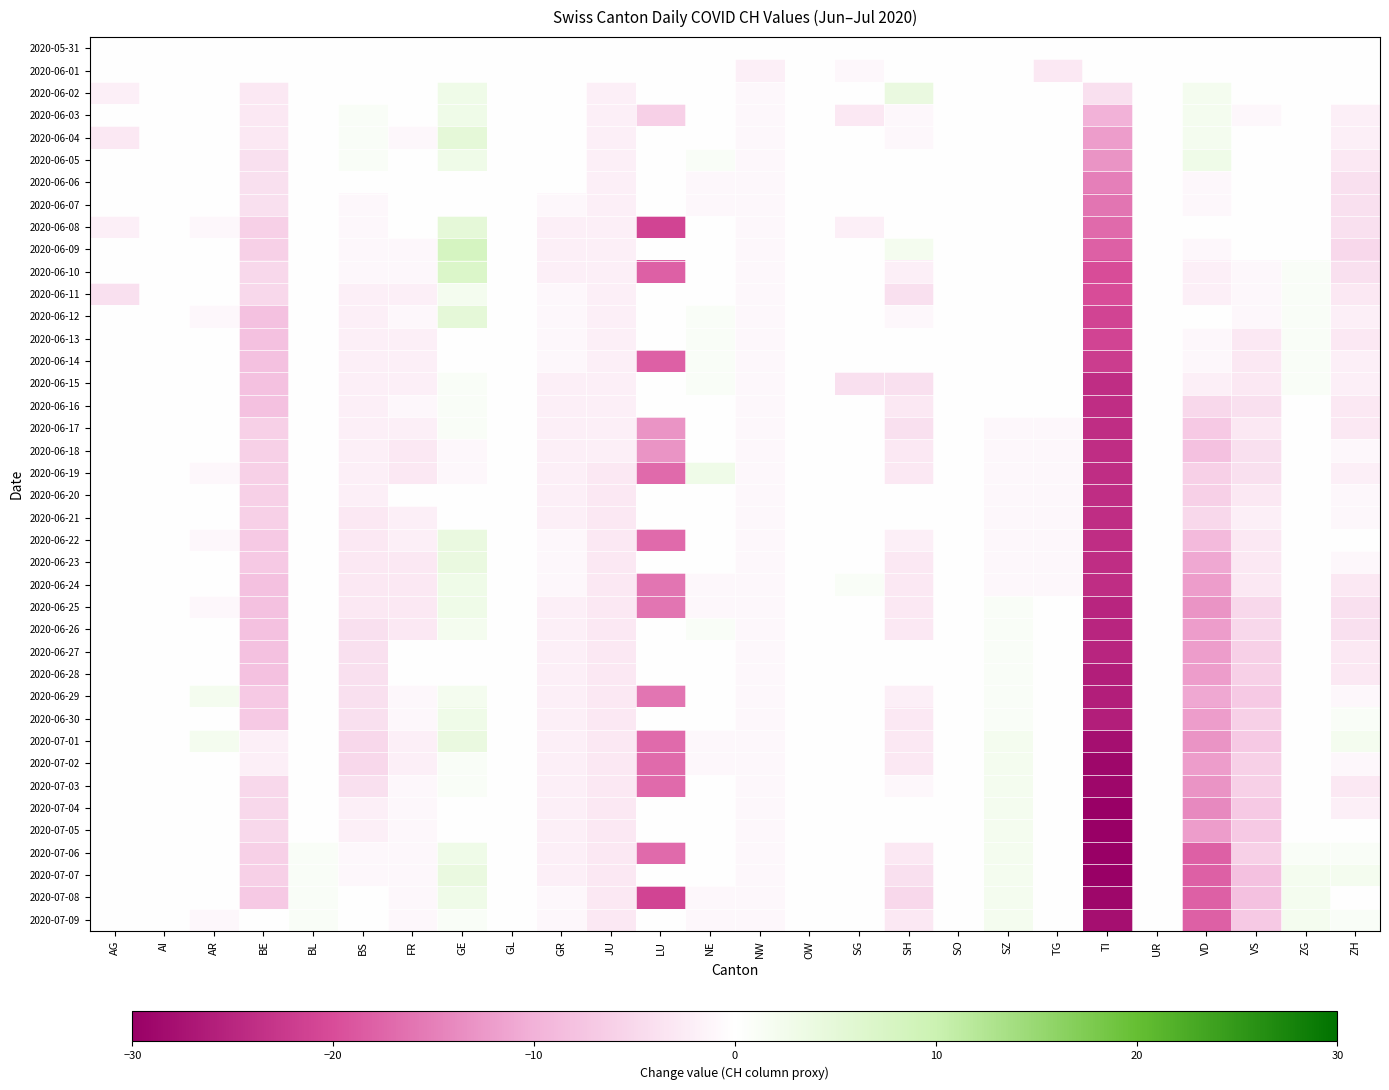

Reading left to right, extract all data points from this chart.

2020-05-31: AG=0	AI=0	AR=0	BE=0	BL=0	BS=0	FR=0	GE=0	GL=0	GR=0	JU=0	LU=0	NE=0	NW=0	OW=0	SG=0	SH=0	SO=0	SZ=0	TG=0	TI=0	UR=0	VD=0	VS=0	ZG=0	ZH=0
2020-06-01: AG=0	AI=0	AR=0	BE=0	BL=0	BS=0	FR=0	GE=0	GL=0	GR=0	JU=0	LU=0	NE=0	NW=-2	OW=0	SG=-1	SH=0	SO=0	SZ=0	TG=-3	TI=0	UR=0	VD=0	VS=0	ZG=0	ZH=0
2020-06-02: AG=-2	AI=0	AR=0	BE=-3	BL=0	BS=0	FR=0	GE=3	GL=0	GR=0	JU=-2	LU=0	NE=0	NW=-1	OW=0	SG=0	SH=4	SO=0	SZ=0	TG=0	TI=-4	UR=0	VD=2	VS=0	ZG=0	ZH=0
2020-06-03: AG=0	AI=0	AR=0	BE=-3	BL=0	BS=1	FR=0	GE=3	GL=0	GR=0	JU=-2	LU=-6	NE=0	NW=-1	OW=0	SG=-3	SH=-1	SO=0	SZ=0	TG=0	TI=-10	UR=0	VD=2	VS=-1	ZG=0	ZH=-2
2020-06-04: AG=-3	AI=0	AR=0	BE=-3	BL=0	BS=1	FR=-1	GE=5	GL=0	GR=0	JU=-2	LU=0	NE=0	NW=-1	OW=0	SG=0	SH=-1	SO=0	SZ=0	TG=0	TI=-12	UR=0	VD=2	VS=0	ZG=0	ZH=-2
2020-06-05: AG=0	AI=0	AR=0	BE=-4	BL=0	BS=1	FR=0	GE=3	GL=0	GR=0	JU=-2	LU=0	NE=1	NW=-1	OW=0	SG=0	SH=0	SO=0	SZ=0	TG=0	TI=-13	UR=0	VD=3	VS=0	ZG=0	ZH=-3
2020-06-06: AG=0	AI=0	AR=0	BE=-4	BL=0	BS=0	FR=0	GE=0	GL=0	GR=0	JU=-2	LU=0	NE=-1	NW=-1	OW=0	SG=0	SH=0	SO=0	SZ=0	TG=0	TI=-15	UR=0	VD=-1	VS=0	ZG=0	ZH=-4
2020-06-07: AG=0	AI=0	AR=0	BE=-4	BL=0	BS=-1	FR=0	GE=0	GL=0	GR=-1	JU=-2	LU=0	NE=-1	NW=-1	OW=0	SG=0	SH=0	SO=0	SZ=0	TG=0	TI=-16	UR=0	VD=-1	VS=0	ZG=0	ZH=-4
2020-06-08: AG=-2	AI=0	AR=-1	BE=-6	BL=0	BS=-1	FR=0	GE=5	GL=0	GR=-2	JU=-2	LU=-21	NE=0	NW=-1	OW=0	SG=-2	SH=0	SO=0	SZ=0	TG=0	TI=-17	UR=0	VD=0	VS=0	ZG=0	ZH=-4
2020-06-09: AG=0	AI=0	AR=0	BE=-6	BL=0	BS=-1	FR=-1	GE=8	GL=0	GR=-2	JU=-2	LU=0	NE=0	NW=-1	OW=0	SG=0	SH=2	SO=0	SZ=0	TG=0	TI=-18	UR=0	VD=-1	VS=0	ZG=0	ZH=-5
2020-06-10: AG=0	AI=0	AR=0	BE=-5	BL=0	BS=-1	FR=-1	GE=7	GL=0	GR=-2	JU=-2	LU=-18	NE=0	NW=-1	OW=0	SG=0	SH=-2	SO=0	SZ=0	TG=0	TI=-20	UR=0	VD=-2	VS=-1	ZG=1	ZH=-4
2020-06-11: AG=-4	AI=0	AR=0	BE=-5	BL=0	BS=-2	FR=-2	GE=2	GL=0	GR=-1	JU=-2	LU=0	NE=0	NW=-1	OW=0	SG=0	SH=-4	SO=0	SZ=0	TG=0	TI=-20	UR=0	VD=-2	VS=-1	ZG=1	ZH=-3
2020-06-12: AG=0	AI=0	AR=-1	BE=-8	BL=0	BS=-2	FR=-1	GE=5	GL=0	GR=-1	JU=-2	LU=0	NE=1	NW=-1	OW=0	SG=0	SH=-1	SO=0	SZ=0	TG=0	TI=-21	UR=0	VD=0	VS=-1	ZG=1	ZH=-2
2020-06-13: AG=0	AI=0	AR=0	BE=-8	BL=0	BS=-2	FR=-2	GE=0	GL=0	GR=-1	JU=-2	LU=0	NE=1	NW=-1	OW=0	SG=0	SH=0	SO=0	SZ=0	TG=0	TI=-21	UR=0	VD=-1	VS=-3	ZG=1	ZH=-3
2020-06-14: AG=0	AI=0	AR=0	BE=-8	BL=0	BS=-2	FR=-2	GE=0	GL=0	GR=-1	JU=-2	LU=-18	NE=1	NW=-1	OW=0	SG=0	SH=0	SO=0	SZ=0	TG=0	TI=-22	UR=0	VD=-1	VS=-3	ZG=1	ZH=-2
2020-06-15: AG=0	AI=0	AR=0	BE=-8	BL=0	BS=-2	FR=-2	GE=1	GL=0	GR=-2	JU=-2	LU=0	NE=1	NW=-1	OW=0	SG=-4	SH=-4	SO=0	SZ=0	TG=0	TI=-24	UR=0	VD=-2	VS=-3	ZG=1	ZH=-2
2020-06-16: AG=0	AI=0	AR=0	BE=-8	BL=0	BS=-2	FR=-1	GE=1	GL=0	GR=-2	JU=-2	LU=0	NE=0	NW=-1	OW=0	SG=0	SH=-3	SO=0	SZ=0	TG=0	TI=-24	UR=0	VD=-5	VS=-4	ZG=0	ZH=-3
2020-06-17: AG=0	AI=0	AR=0	BE=-6	BL=0	BS=-2	FR=-2	GE=1	GL=0	GR=-2	JU=-2	LU=-13	NE=0	NW=-1	OW=0	SG=0	SH=-4	SO=0	SZ=-1	TG=-1	TI=-24	UR=0	VD=-7	VS=-3	ZG=0	ZH=-3
2020-06-18: AG=0	AI=0	AR=0	BE=-6	BL=0	BS=-2	FR=-3	GE=-1	GL=0	GR=-2	JU=-2	LU=-13	NE=0	NW=-1	OW=0	SG=0	SH=-3	SO=0	SZ=-1	TG=-1	TI=-24	UR=0	VD=-8	VS=-4	ZG=0	ZH=-1
2020-06-19: AG=0	AI=0	AR=-1	BE=-6	BL=0	BS=-2	FR=-3	GE=-1	GL=0	GR=-2	JU=-3	LU=-17	NE=3	NW=-1	OW=0	SG=0	SH=-3	SO=0	SZ=-1	TG=-1	TI=-24	UR=0	VD=-6	VS=-4	ZG=0	ZH=-2
2020-06-20: AG=0	AI=0	AR=0	BE=-6	BL=0	BS=-2	FR=0	GE=0	GL=0	GR=-2	JU=-3	LU=0	NE=0	NW=-1	OW=0	SG=0	SH=0	SO=0	SZ=-1	TG=-1	TI=-24	UR=0	VD=-6	VS=-3	ZG=0	ZH=-1
2020-06-21: AG=0	AI=0	AR=0	BE=-6	BL=0	BS=-3	FR=-2	GE=0	GL=0	GR=-2	JU=-3	LU=0	NE=0	NW=-1	OW=0	SG=0	SH=0	SO=0	SZ=-1	TG=-1	TI=-24	UR=0	VD=-5	VS=-2	ZG=0	ZH=-1
2020-06-22: AG=0	AI=0	AR=-1	BE=-7	BL=0	BS=-3	FR=-2	GE=4	GL=0	GR=-1	JU=-3	LU=-17	NE=0	NW=-1	OW=0	SG=0	SH=-2	SO=0	SZ=-1	TG=-1	TI=-24	UR=0	VD=-9	VS=-3	ZG=0	ZH=0
2020-06-23: AG=0	AI=0	AR=0	BE=-7	BL=0	BS=-3	FR=-3	GE=4	GL=0	GR=-1	JU=-3	LU=0	NE=0	NW=-1	OW=0	SG=0	SH=-3	SO=0	SZ=-1	TG=-1	TI=-24	UR=0	VD=-11	VS=-3	ZG=0	ZH=-1
2020-06-24: AG=0	AI=0	AR=0	BE=-8	BL=0	BS=-3	FR=-3	GE=3	GL=0	GR=-1	JU=-3	LU=-16	NE=-1	NW=-1	OW=0	SG=1	SH=-3	SO=0	SZ=-1	TG=-1	TI=-24	UR=0	VD=-12	VS=-3	ZG=0	ZH=-3
2020-06-25: AG=0	AI=0	AR=-1	BE=-8	BL=0	BS=-3	FR=-3	GE=3	GL=0	GR=-2	JU=-3	LU=-16	NE=-1	NW=-1	OW=0	SG=0	SH=-3	SO=0	SZ=1	TG=0	TI=-25	UR=0	VD=-13	VS=-5	ZG=0	ZH=-4
2020-06-26: AG=0	AI=0	AR=0	BE=-8	BL=0	BS=-4	FR=-3	GE=2	GL=0	GR=-2	JU=-3	LU=0	NE=1	NW=-1	OW=0	SG=0	SH=-3	SO=0	SZ=1	TG=0	TI=-25	UR=0	VD=-12	VS=-5	ZG=0	ZH=-4
2020-06-27: AG=0	AI=0	AR=0	BE=-8	BL=0	BS=-4	FR=0	GE=0	GL=0	GR=-2	JU=-3	LU=0	NE=0	NW=-1	OW=0	SG=0	SH=0	SO=0	SZ=1	TG=0	TI=-25	UR=0	VD=-12	VS=-6	ZG=0	ZH=-3
2020-06-28: AG=0	AI=0	AR=0	BE=-8	BL=0	BS=-4	FR=0	GE=0	GL=0	GR=-2	JU=-3	LU=0	NE=0	NW=-1	OW=0	SG=0	SH=0	SO=0	SZ=1	TG=0	TI=-26	UR=0	VD=-12	VS=-6	ZG=0	ZH=-3
2020-06-29: AG=0	AI=0	AR=2	BE=-7	BL=0	BS=-4	FR=-1	GE=2	GL=0	GR=-2	JU=-3	LU=-16	NE=0	NW=-1	OW=0	SG=0	SH=-2	SO=0	SZ=1	TG=0	TI=-26	UR=0	VD=-11	VS=-7	ZG=0	ZH=-1
2020-06-30: AG=0	AI=0	AR=0	BE=-7	BL=0	BS=-4	FR=-1	GE=3	GL=0	GR=-2	JU=-3	LU=0	NE=0	NW=-1	OW=0	SG=0	SH=-3	SO=0	SZ=1	TG=0	TI=-26	UR=0	VD=-12	VS=-6	ZG=0	ZH=1
2020-07-01: AG=0	AI=0	AR=2	BE=-2	BL=0	BS=-5	FR=-2	GE=4	GL=0	GR=-2	JU=-3	LU=-17	NE=-1	NW=-1	OW=0	SG=0	SH=-3	SO=0	SZ=2	TG=0	TI=-28	UR=0	VD=-13	VS=-7	ZG=0	ZH=2
2020-07-02: AG=0	AI=0	AR=0	BE=-2	BL=0	BS=-5	FR=-2	GE=1	GL=0	GR=-2	JU=-3	LU=-17	NE=-1	NW=-1	OW=0	SG=0	SH=-3	SO=0	SZ=2	TG=0	TI=-29	UR=0	VD=-12	VS=-6	ZG=0	ZH=-1
2020-07-03: AG=0	AI=0	AR=0	BE=-5	BL=0	BS=-4	FR=-1	GE=1	GL=0	GR=-2	JU=-3	LU=-17	NE=0	NW=-1	OW=0	SG=0	SH=-1	SO=0	SZ=2	TG=0	TI=-29	UR=0	VD=-13	VS=-6	ZG=0	ZH=-3
2020-07-04: AG=0	AI=0	AR=0	BE=-5	BL=0	BS=-2	FR=-1	GE=0	GL=0	GR=-2	JU=-3	LU=0	NE=0	NW=-1	OW=0	SG=0	SH=0	SO=0	SZ=2	TG=0	TI=-30	UR=0	VD=-14	VS=-7	ZG=0	ZH=-2
2020-07-05: AG=0	AI=0	AR=0	BE=-5	BL=0	BS=-2	FR=-1	GE=0	GL=0	GR=-2	JU=-3	LU=0	NE=0	NW=-1	OW=0	SG=0	SH=0	SO=0	SZ=2	TG=0	TI=-30	UR=0	VD=-12	VS=-7	ZG=0	ZH=0
2020-07-06: AG=0	AI=0	AR=0	BE=-6	BL=1	BS=-1	FR=-1	GE=3	GL=0	GR=-2	JU=-3	LU=-17	NE=0	NW=-1	OW=0	SG=0	SH=-3	SO=0	SZ=2	TG=0	TI=-30	UR=0	VD=-18	VS=-6	ZG=1	ZH=1
2020-07-07: AG=0	AI=0	AR=0	BE=-6	BL=1	BS=-1	FR=-1	GE=4	GL=0	GR=-2	JU=-3	LU=0	NE=0	NW=-1	OW=0	SG=0	SH=-4	SO=0	SZ=2	TG=0	TI=-30	UR=0	VD=-18	VS=-8	ZG=2	ZH=2
2020-07-08: AG=0	AI=0	AR=0	BE=-7	BL=1	BS=0	FR=-1	GE=3	GL=0	GR=-1	JU=-3	LU=-21	NE=-1	NW=-1	OW=0	SG=0	SH=-5	SO=0	SZ=2	TG=0	TI=-29	UR=0	VD=-18	VS=-8	ZG=2	ZH=0
2020-07-09: AG=0	AI=0	AR=-1	BE=0	BL=1	BS=0	FR=-1	GE=1	GL=0	GR=-1	JU=-3	LU=0	NE=-1	NW=-1	OW=0	SG=0	SH=-3	SO=0	SZ=2	TG=0	TI=-28	UR=0	VD=-18	VS=-7	ZG=2	ZH=1